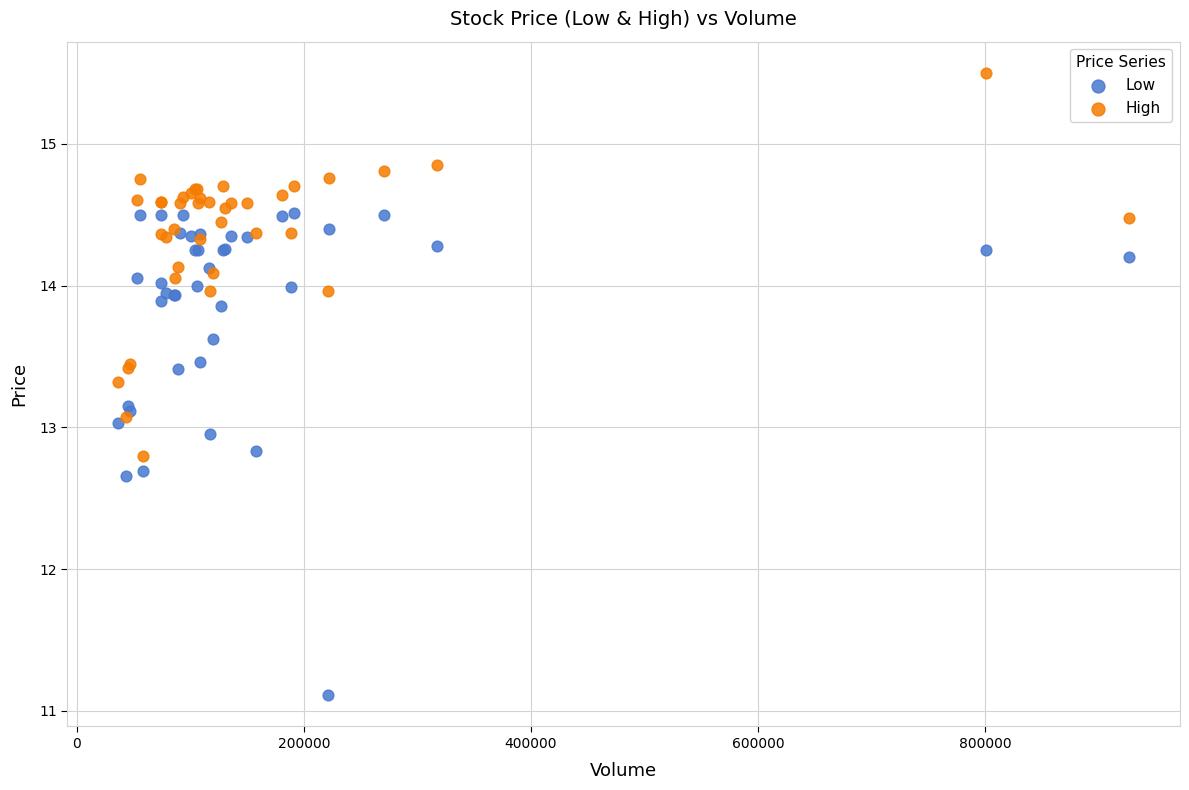

Which series contains the lowest Y value?

Low